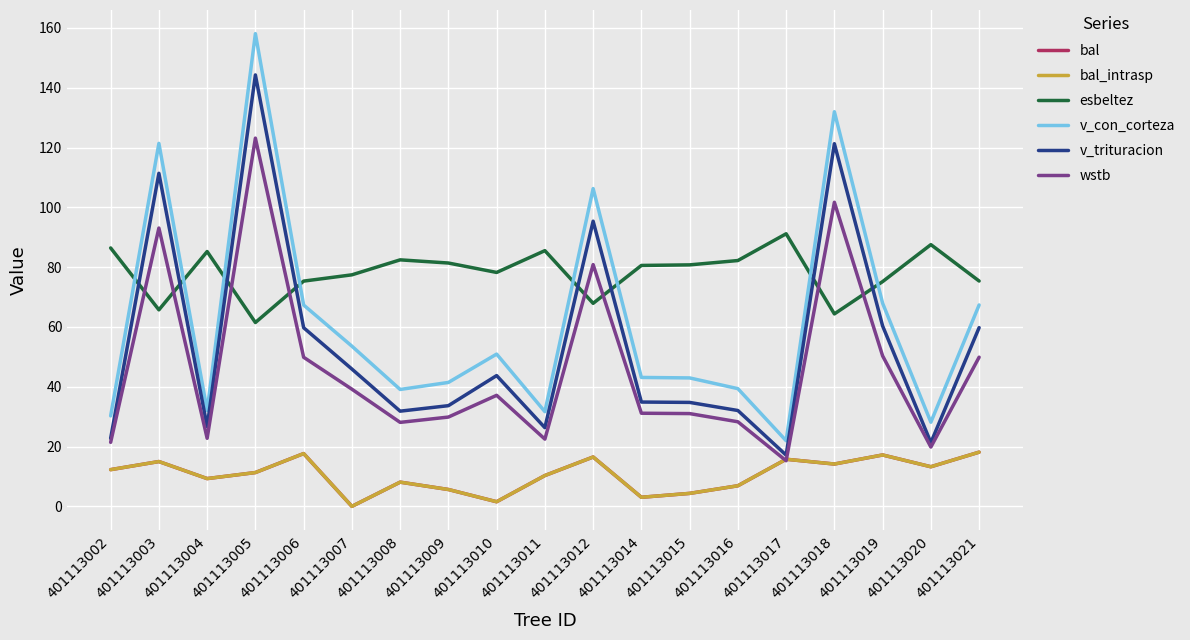

Does the chart have visible grid lines?

Yes